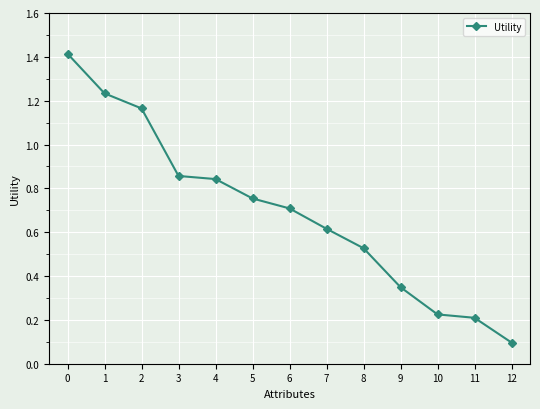

List the labels in order of value, largest first.

0, 1, 2, 3, 4, 5, 6, 7, 8, 9, 10, 11, 12